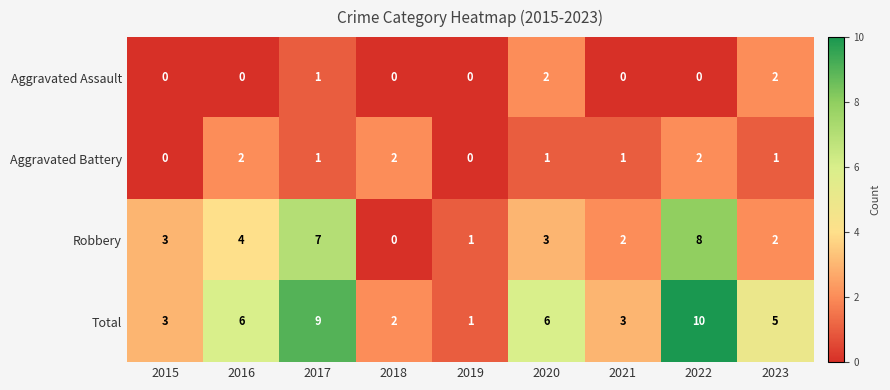

At which label is Robbery closest to 4?

2016